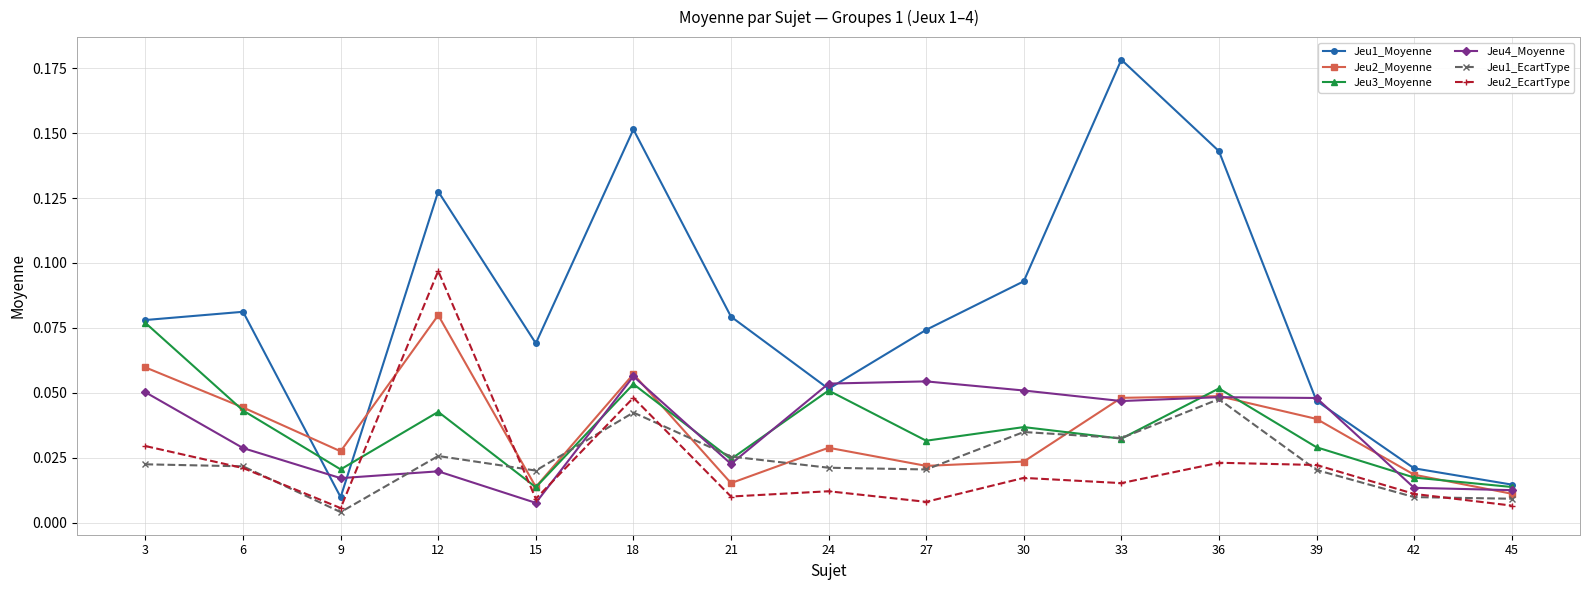

Count the Jeu4_Moyenne values in the range 0 to 1.

15